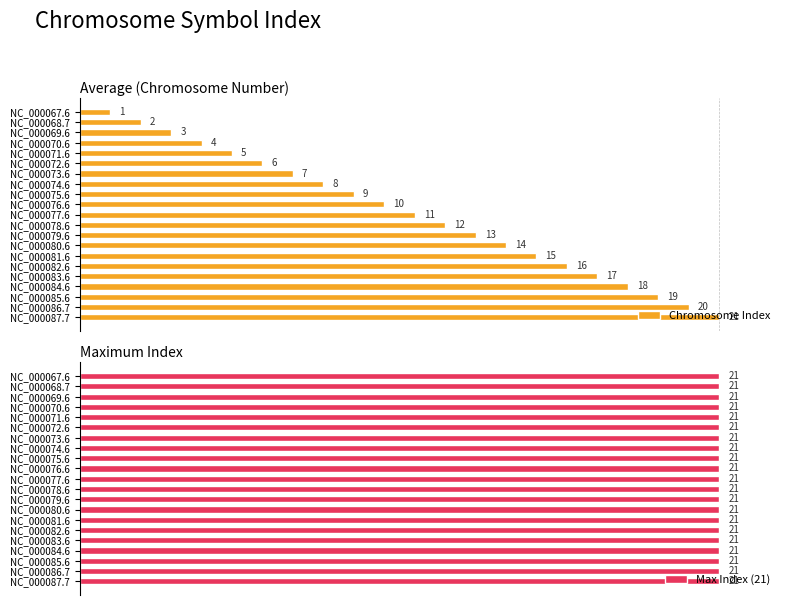

Where is Chromosome Index nearest to the value 11?

NC_000077.6